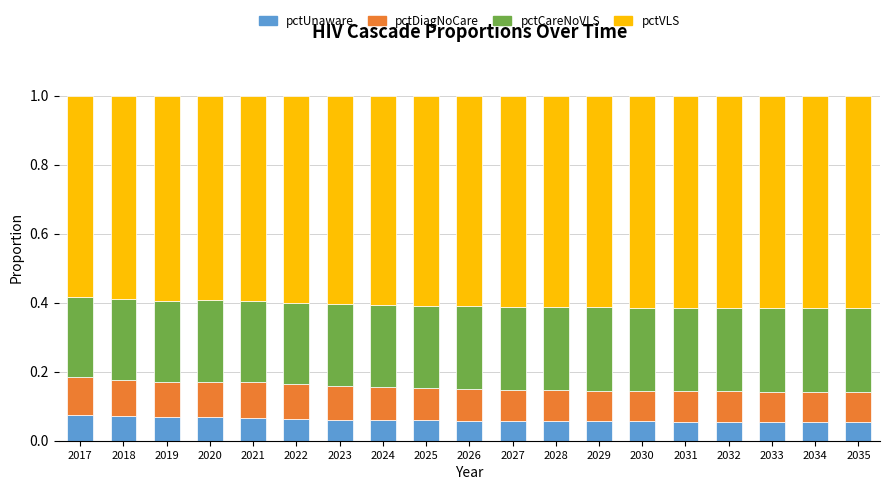

The value of pctUnaware at 2029 is 0.1. True or false?

True